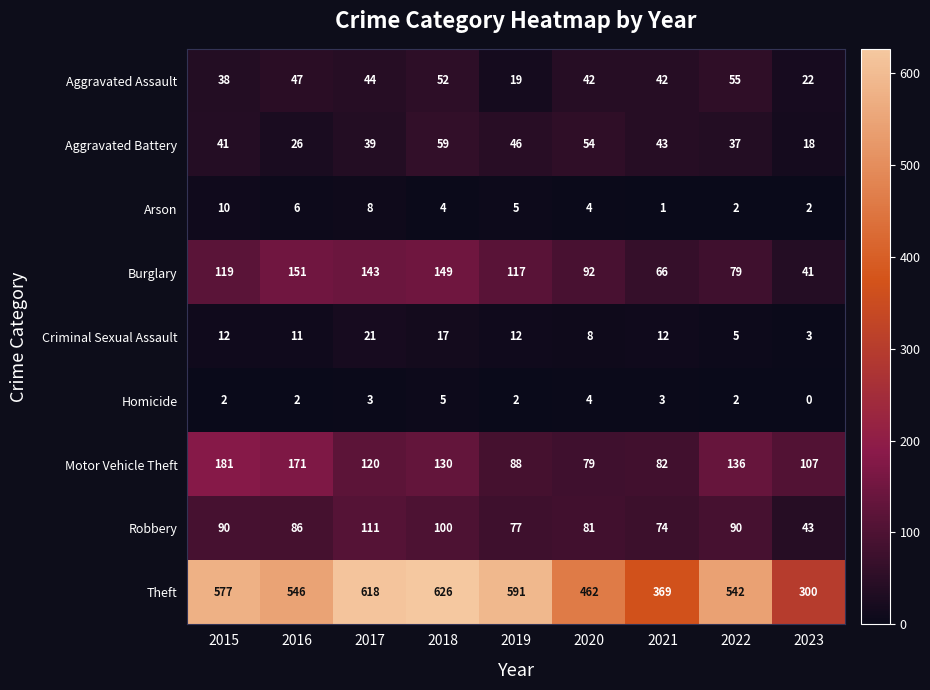

What is the difference between the Aggravated Assault values at 2016 and 2019?

28